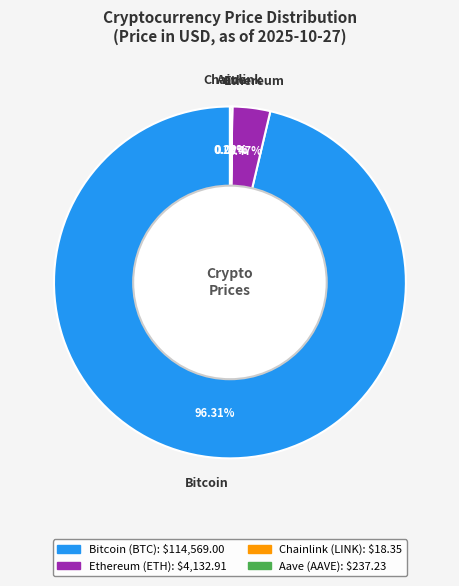

To the nearest percent, what percentage of the pie is Bitcoin?

96%